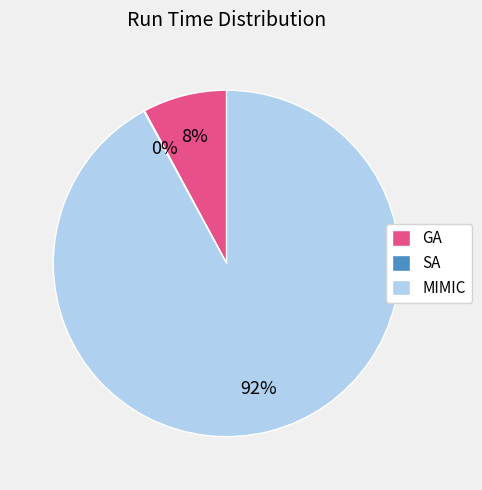

Is GA the majority of the pie?

No